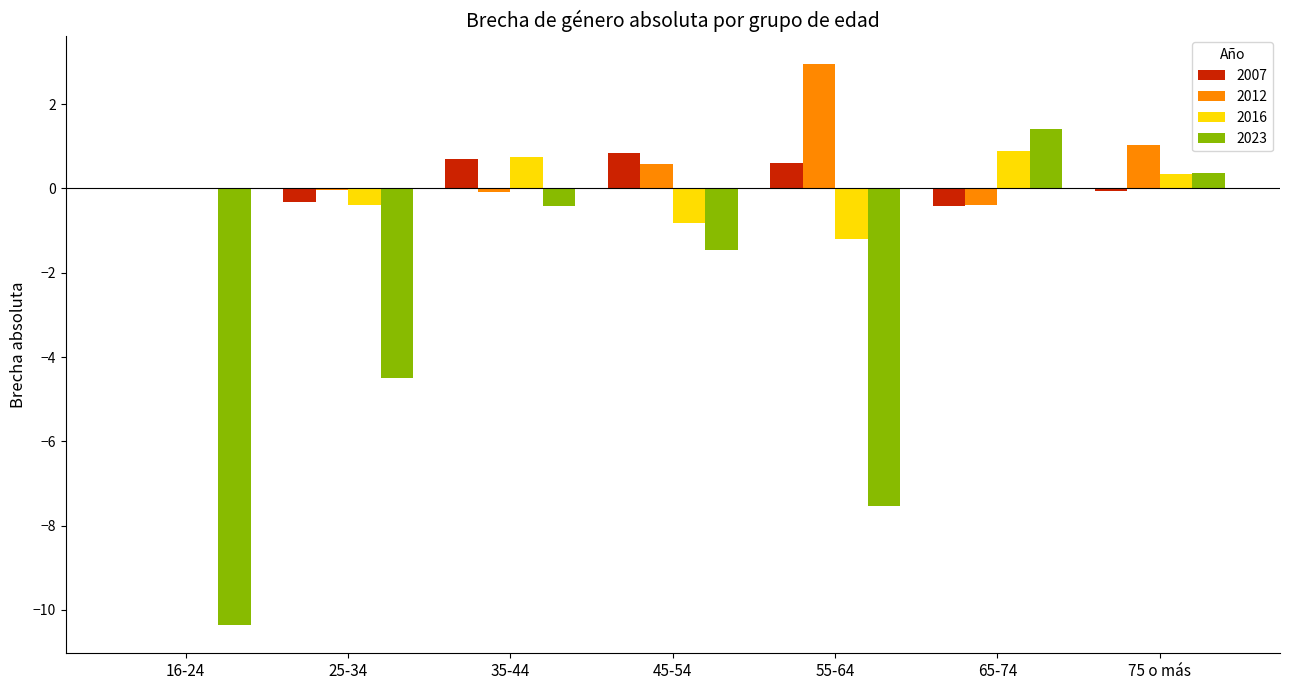

How many values in the 2023 series exceed -1?

3